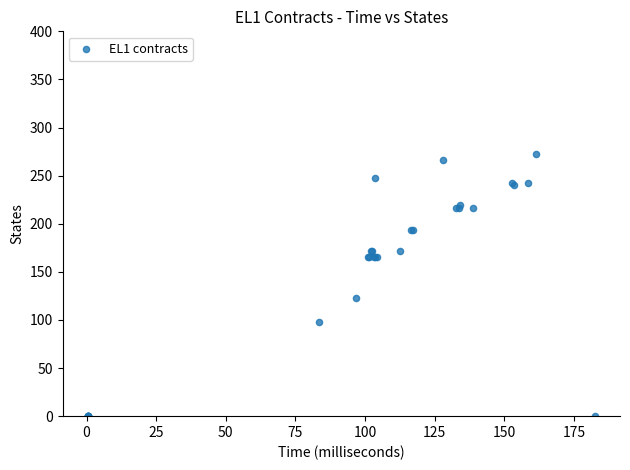

What Y value in the scatter plot is closest to 136?

123